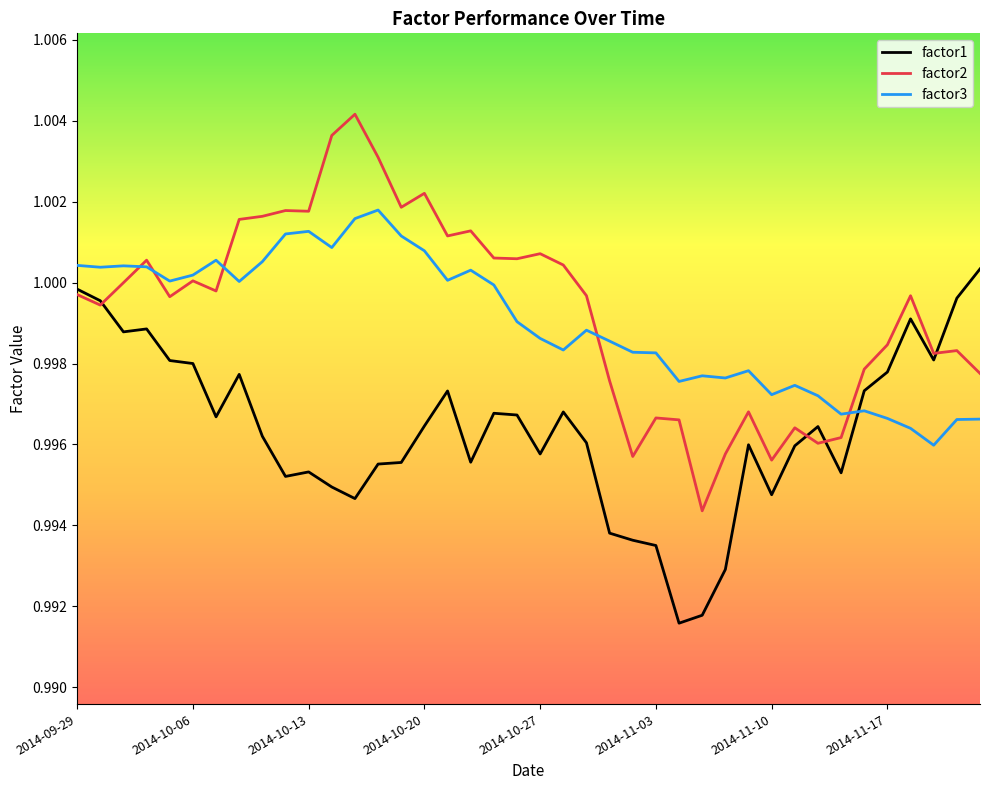

List the series in order of their peak value, highest first.

factor2, factor3, factor1